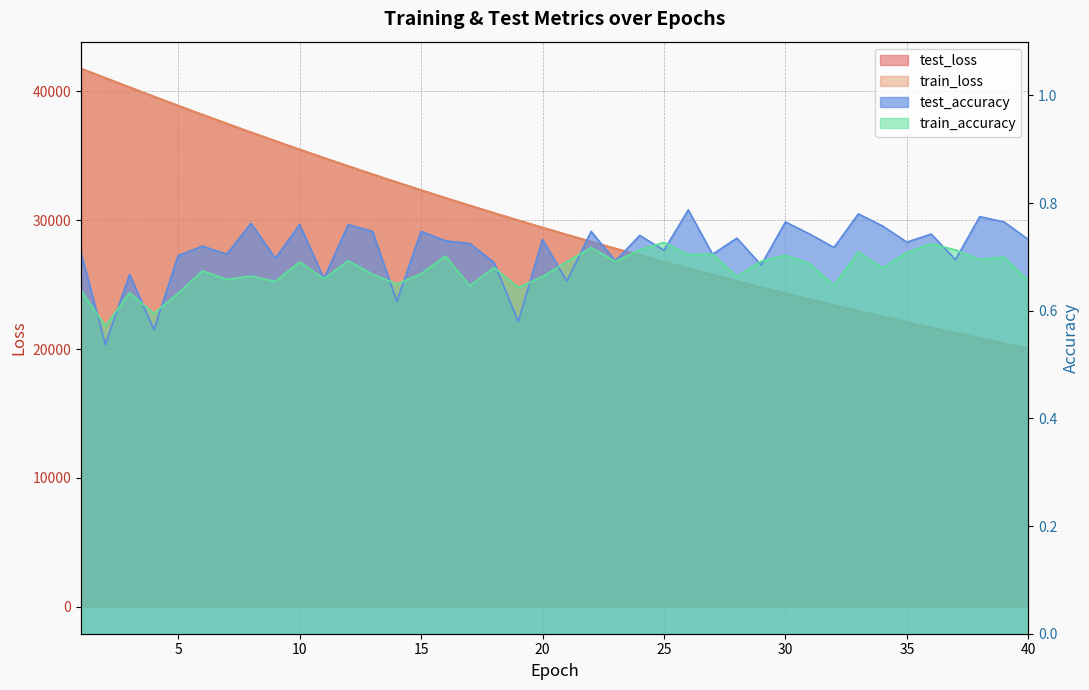

How many interior local peaks does the train_accuracy series have?

14